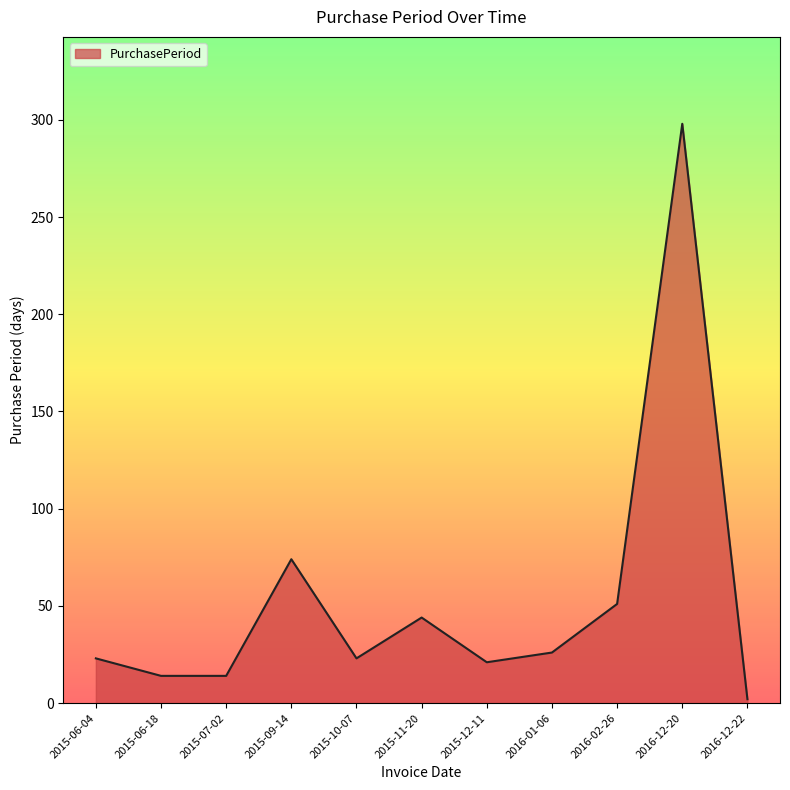

What is the difference between the maximum and minimum values?

296